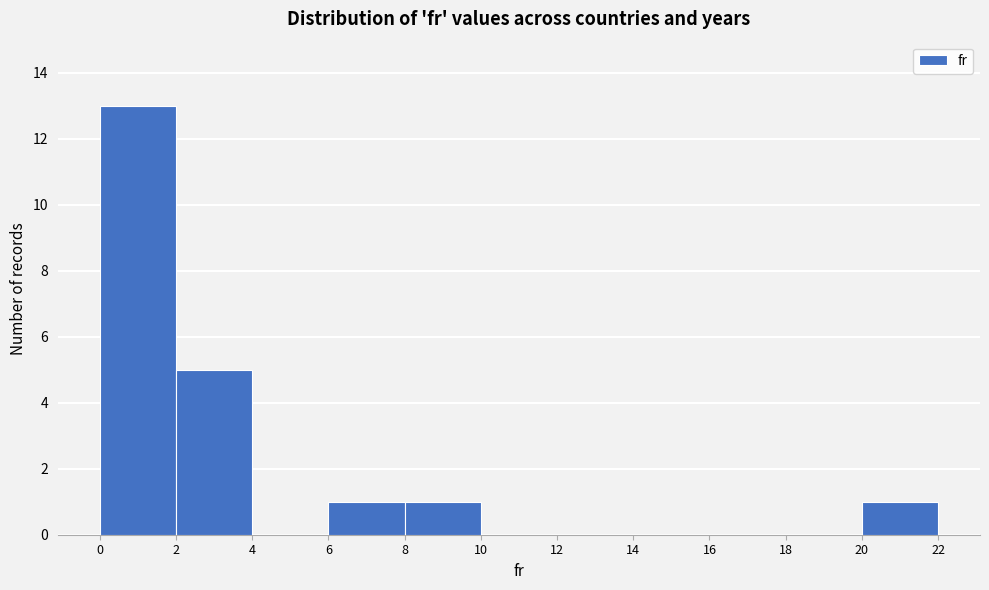

Reading left to right, transcribe this chart: for each bar, give the range it covers on the x-axis and its height. The values are not printed on the chart, so give them approximately, as read against the axis.

0 to 2: 13
2 to 4: 5
4 to 6: 0
6 to 8: 1
8 to 10: 1
10 to 12: 0
12 to 14: 0
14 to 16: 0
16 to 18: 0
18 to 20: 0
20 to 22: 1